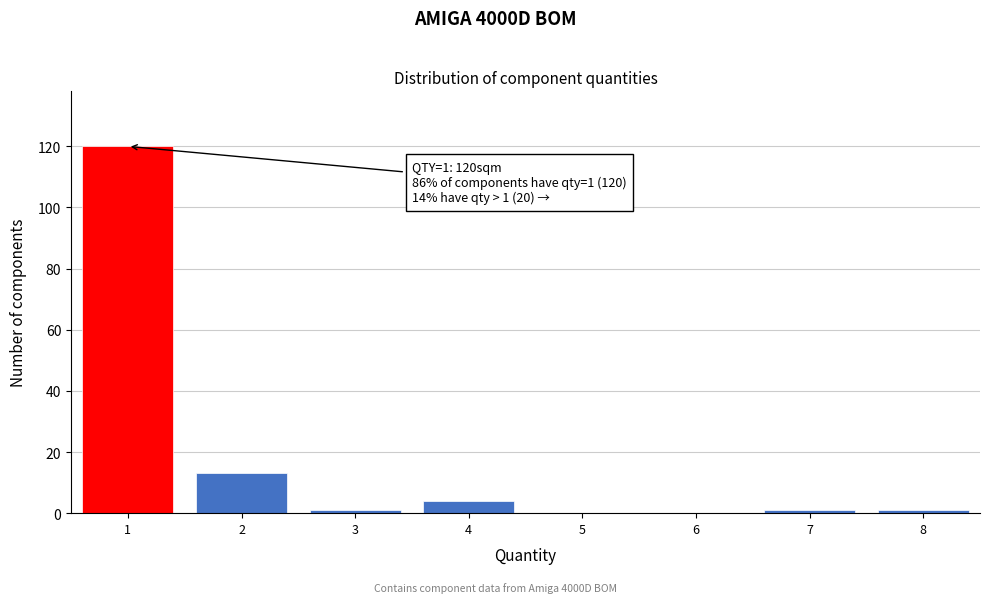

Over which range of the x-axis is the bar tallest?

0.5 to 1.5